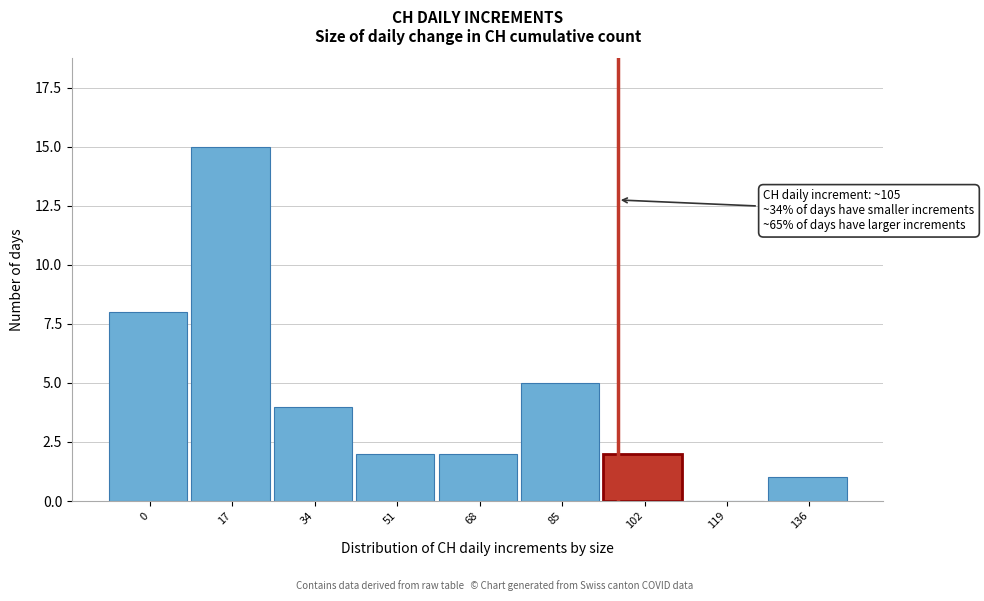

Reading left to right, list all the values displayed in this chart.

0=8	17=15	34=4	51=2	68=2	85=5	102=2	119=0	136=1